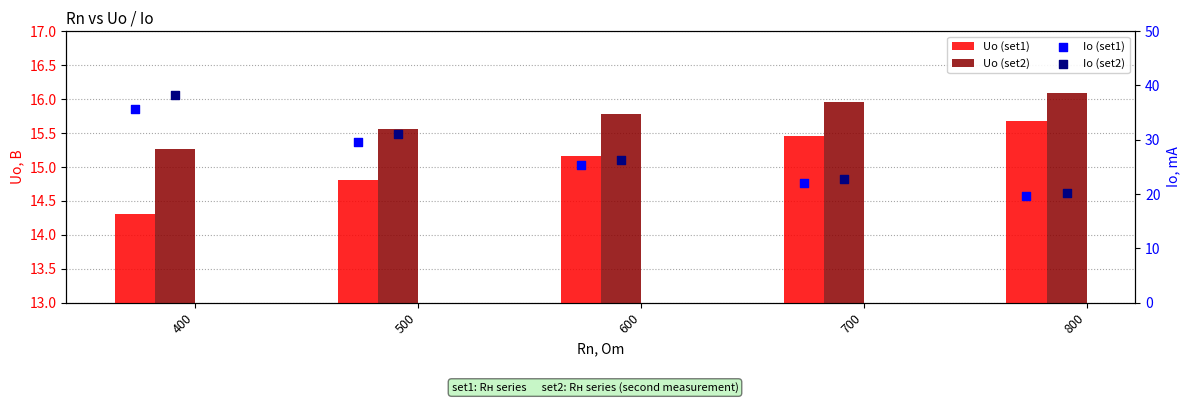

Which series reaches the minimum Y coordinate?

Uo (set1)